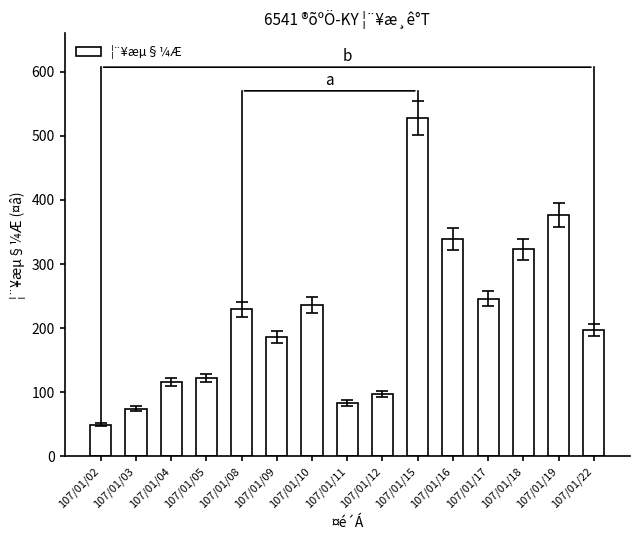

Between 107/01/09 and 107/01/18, which is larger?

107/01/18